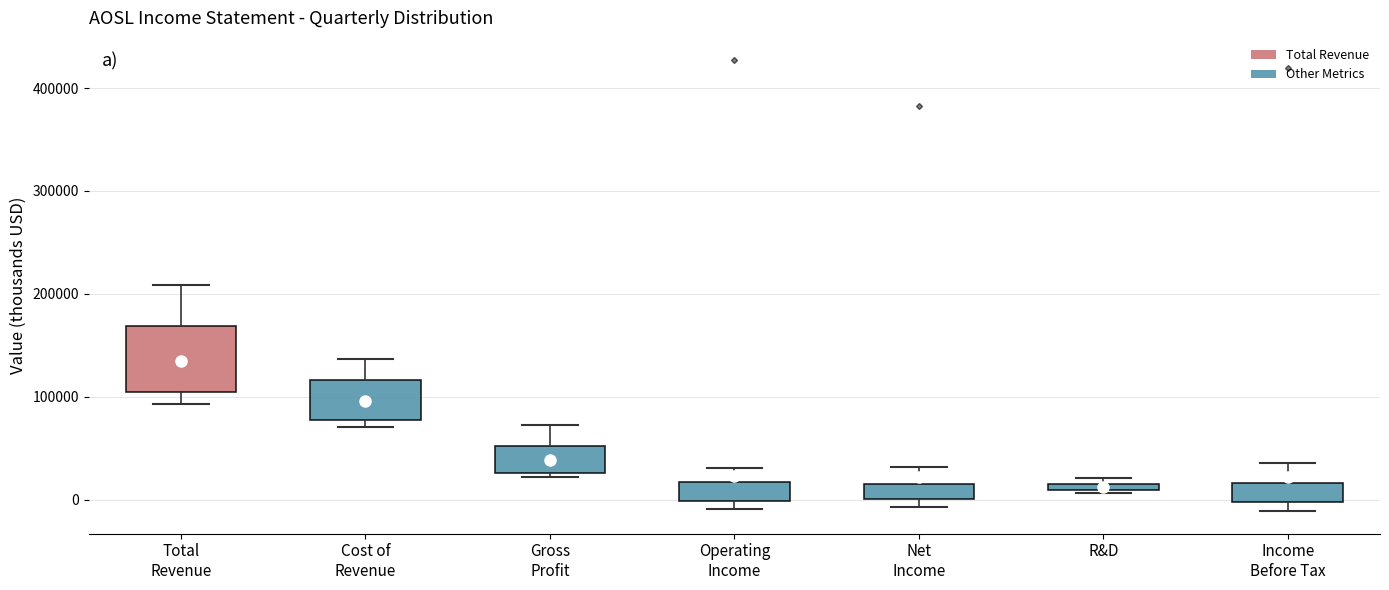

Comparing the boxes themselves (not the whiskers), which one is the tallest?

Total Revenue